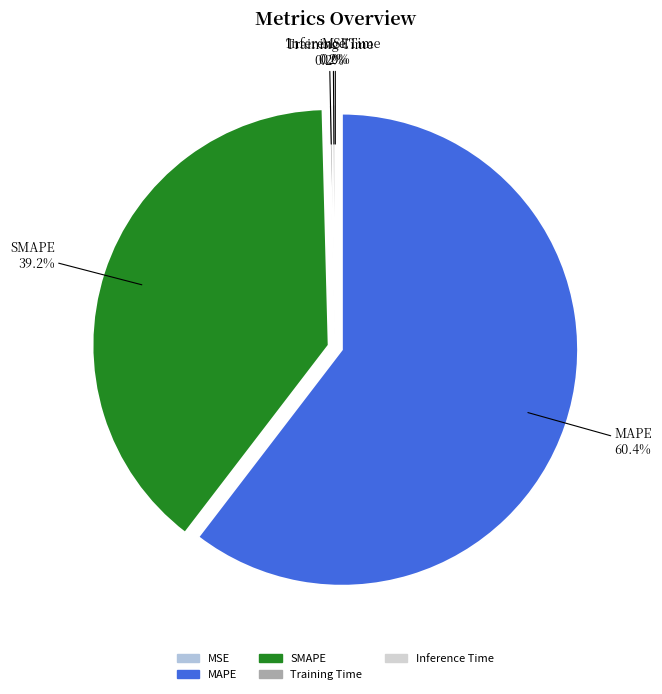

How much of the chart is everything except SMAPE?

60.8%